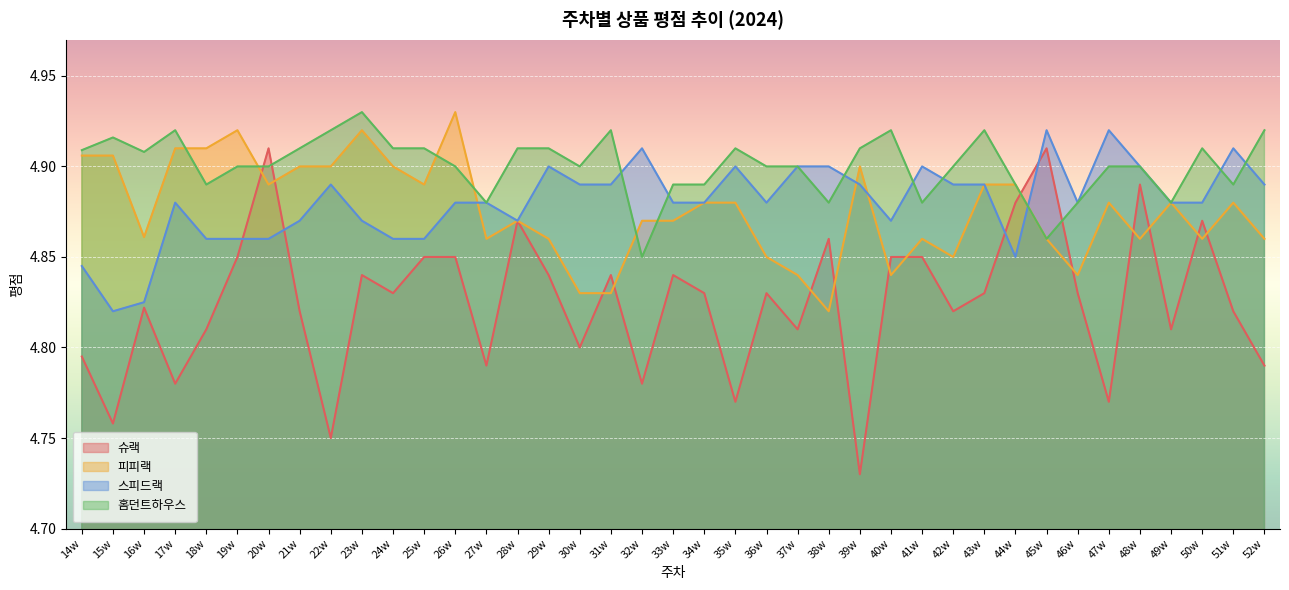

At which label is 홈던트하우스 closest to 4?

32w